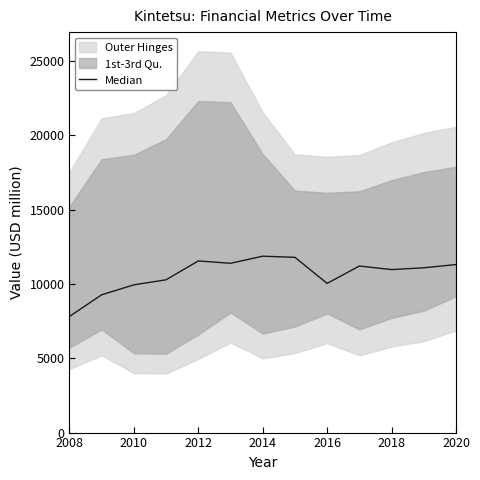

How many values exceed 11087?

6